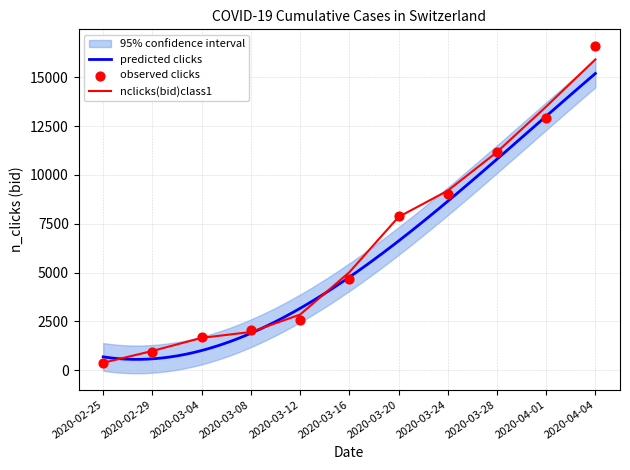

Which series contains the lowest Y value?

CH